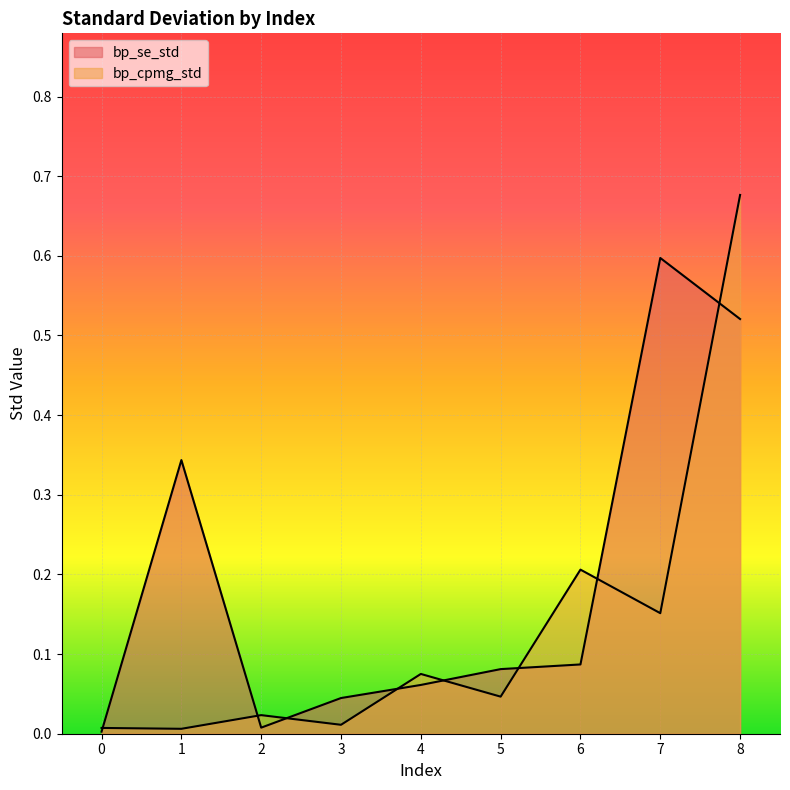

Which has a higher value, 3 or 1?

1